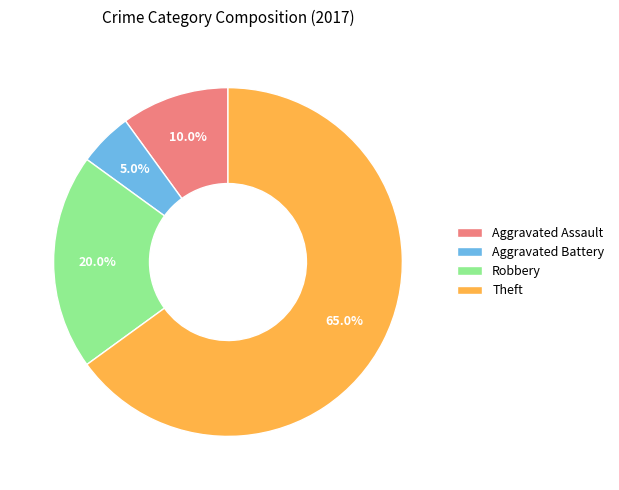

To the nearest percent, what percentage of the pie is Aggravated Assault?

10%